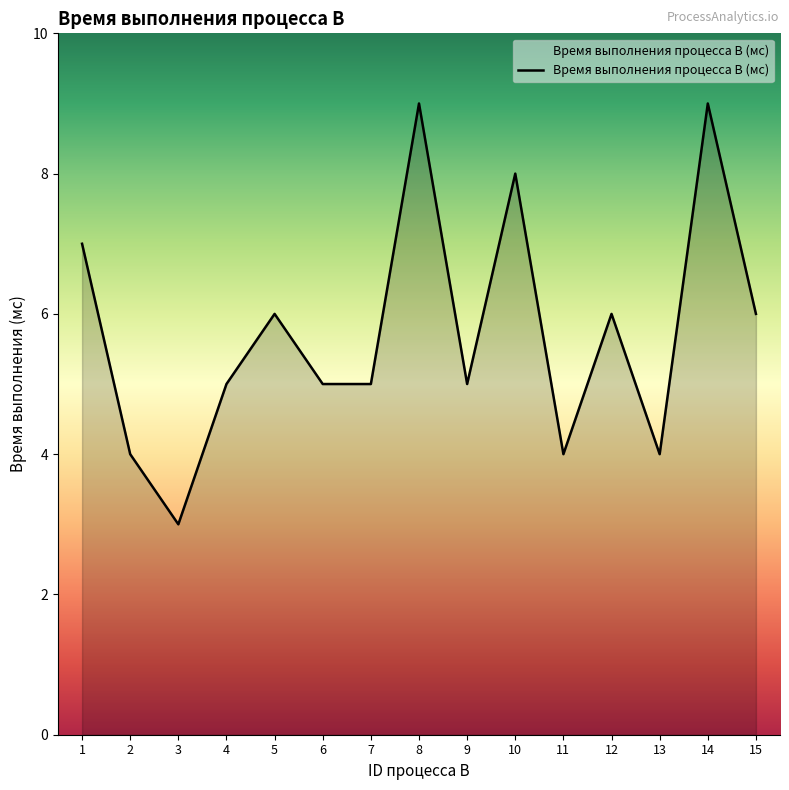

Between 4 and 3, which is larger?

4